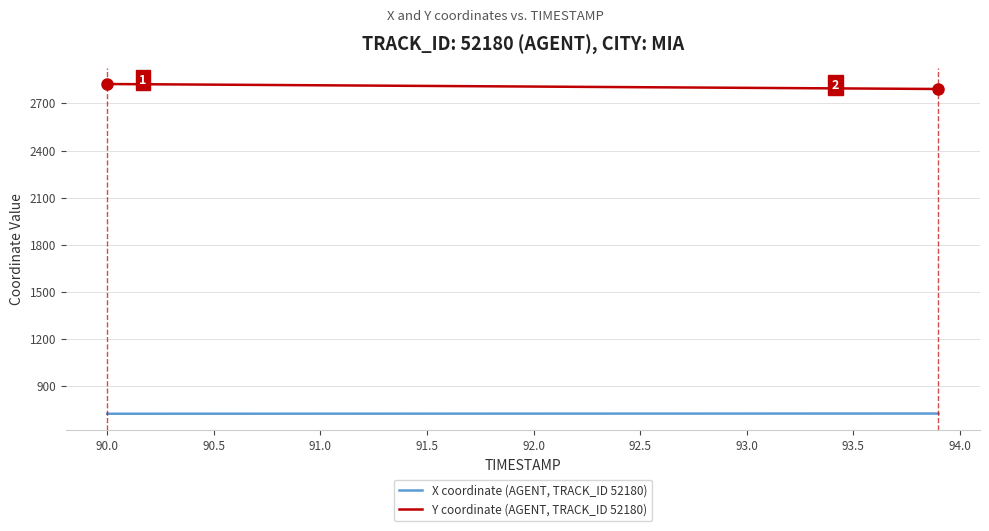

What is the smallest value displayed?

725.0